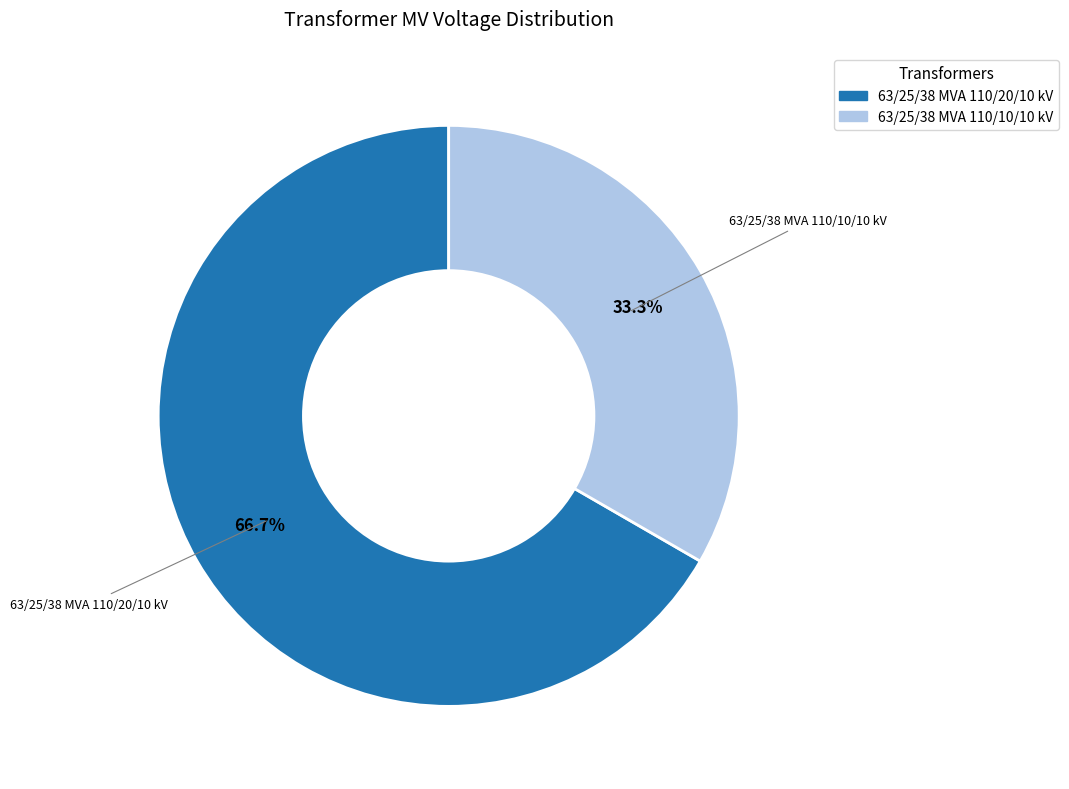

Between 63/25/38 MVA 110/20/10 kV and 63/25/38 MVA 110/10/10 kV, which is larger?

63/25/38 MVA 110/20/10 kV